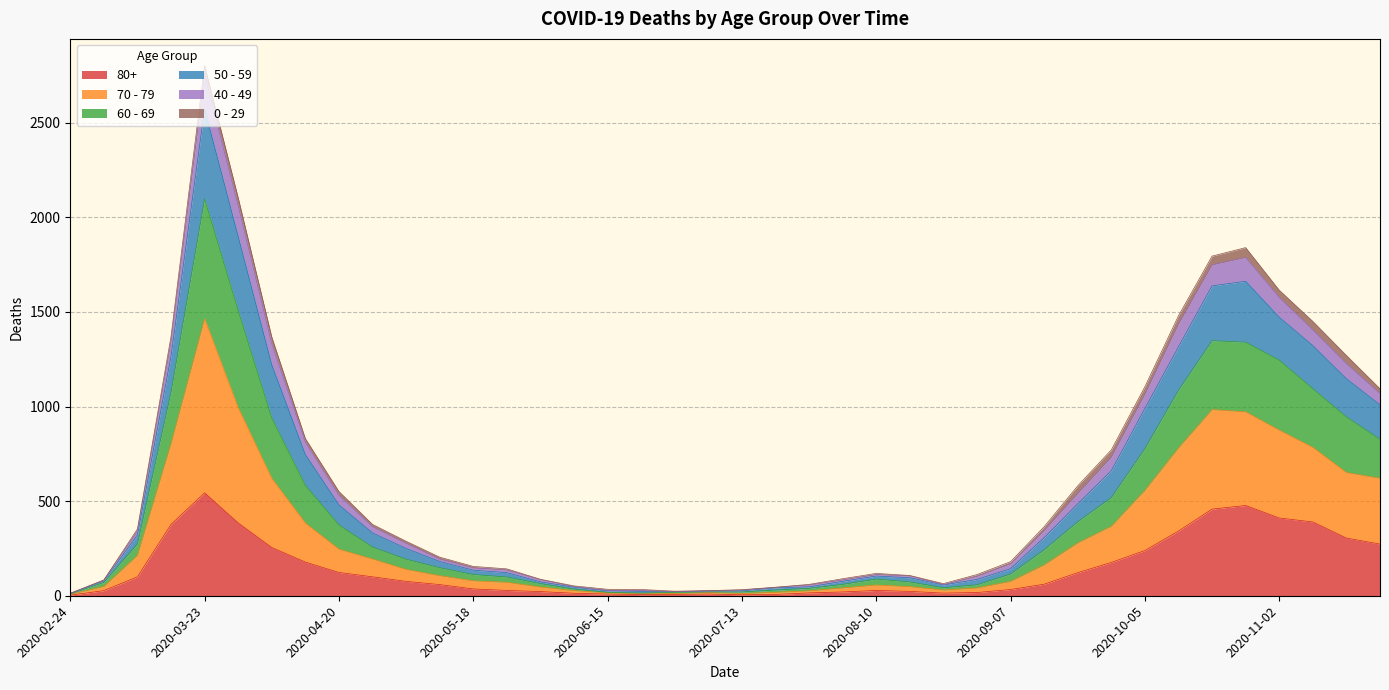

At which label does 80+ reach its peak?

2020-03-23